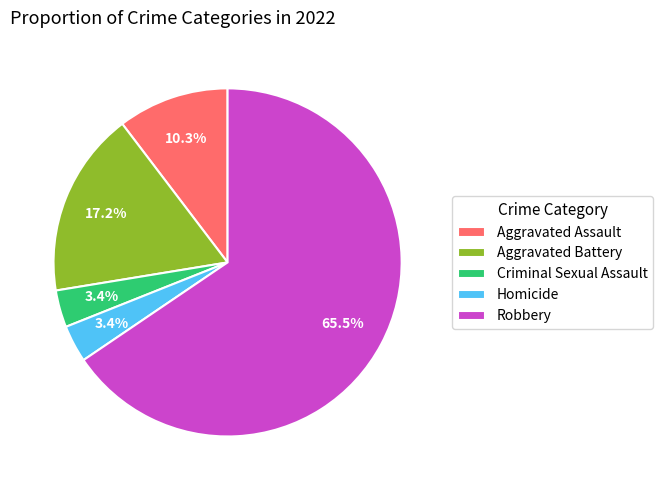

How many slices are in this pie chart?

5